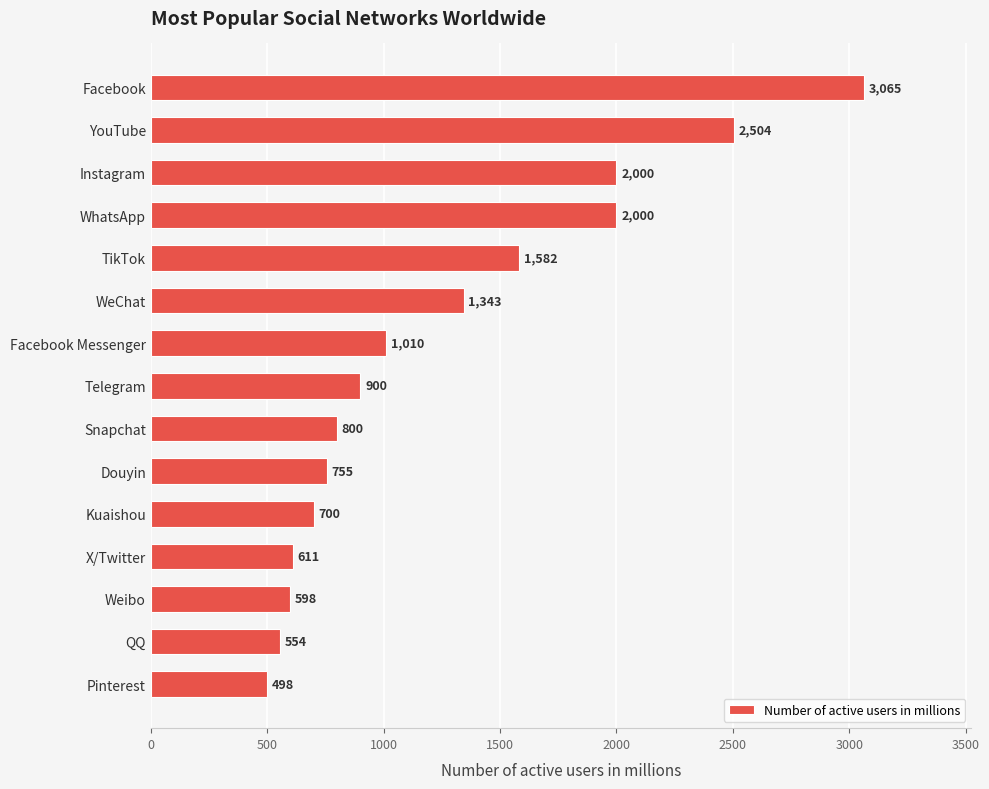

What is the average value?

1261